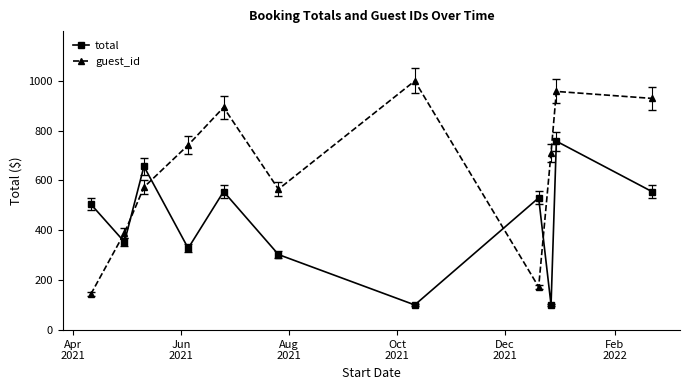

List the series in order of their overall mean, highest first.

guest_id, total